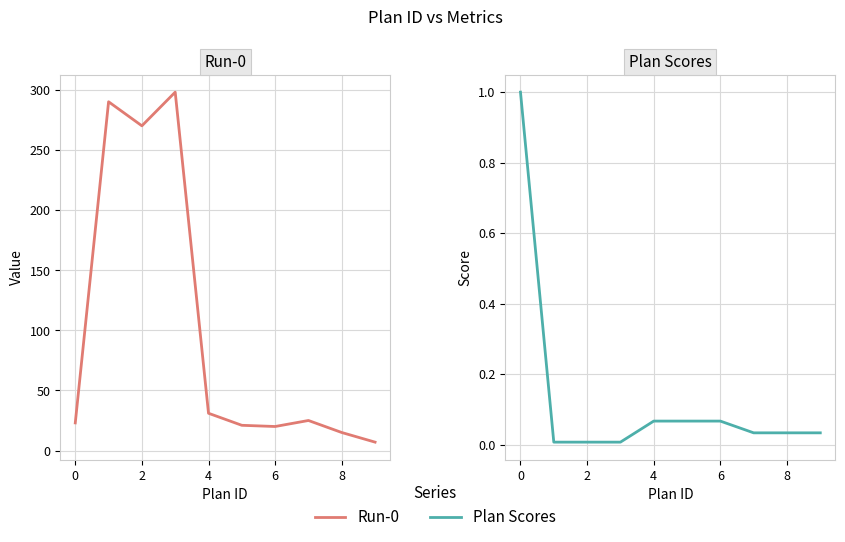

Where is the first local minimum for Run-0?

2